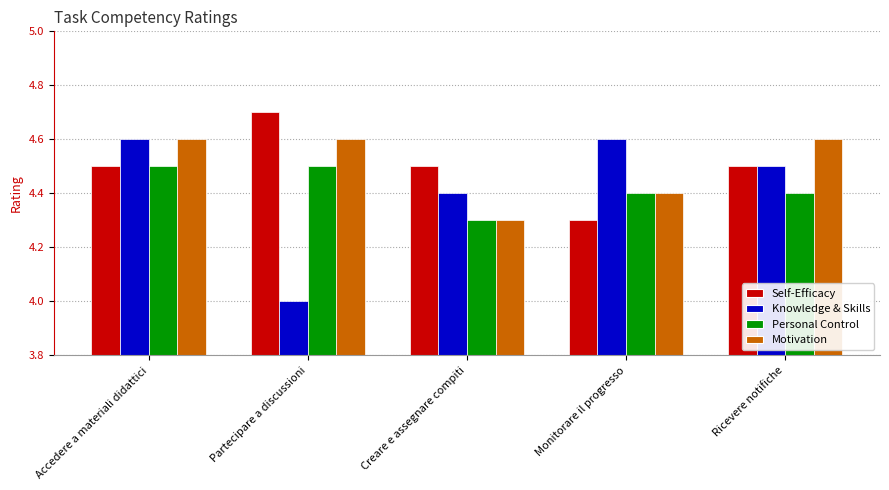

At Partecipare a discussioni, list the series in order from smallest to largest.

Knowledge & Skills, Personal Control, Motivation, Self-Efficacy